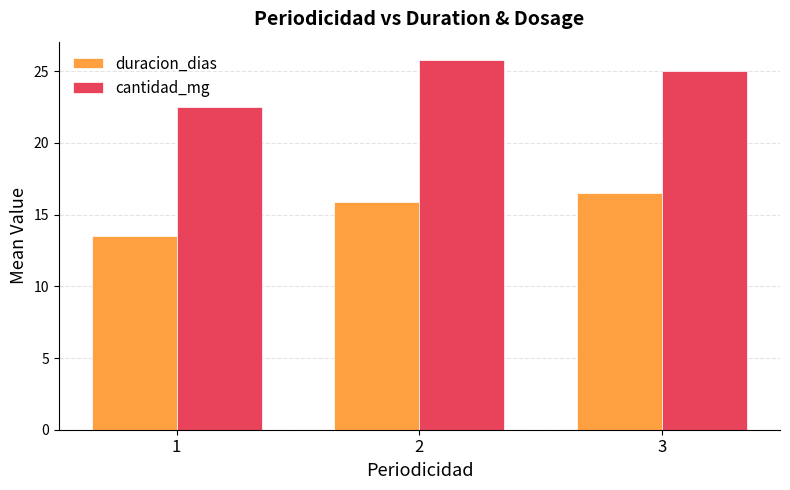

Count the number of categories in the chart.

3